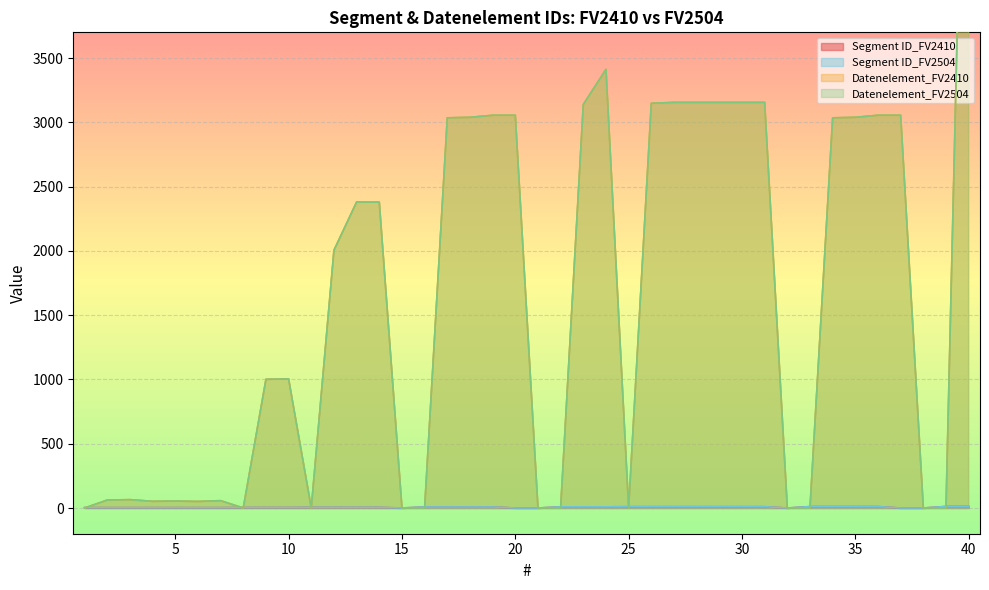

At 12, list the series in order from largest to smallest.

Datenelement_FV2410, Datenelement_FV2504, Segment ID_FV2410, Segment ID_FV2504